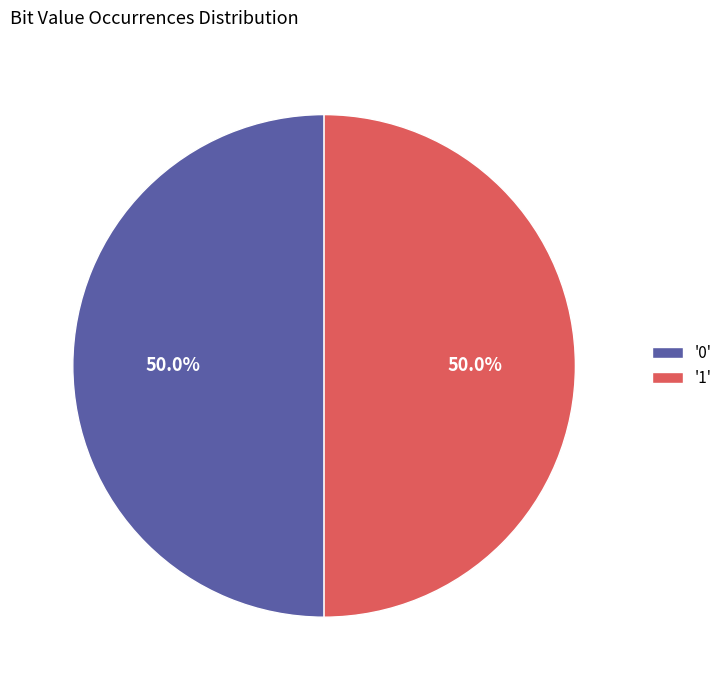

Combined, do '1' and '0' account for over 50%?

Yes